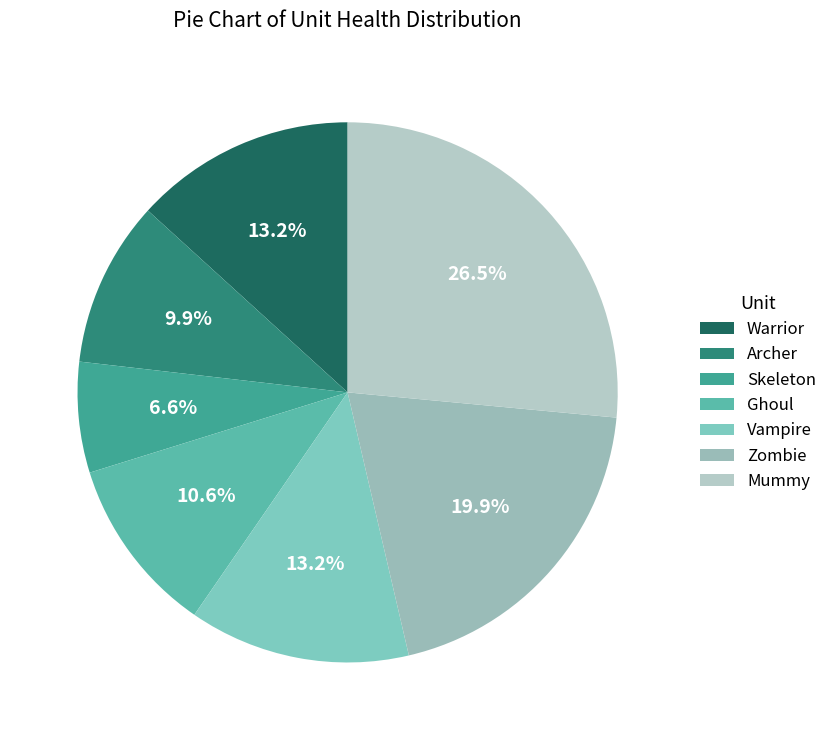

Which slice is the smallest?

Skeleton